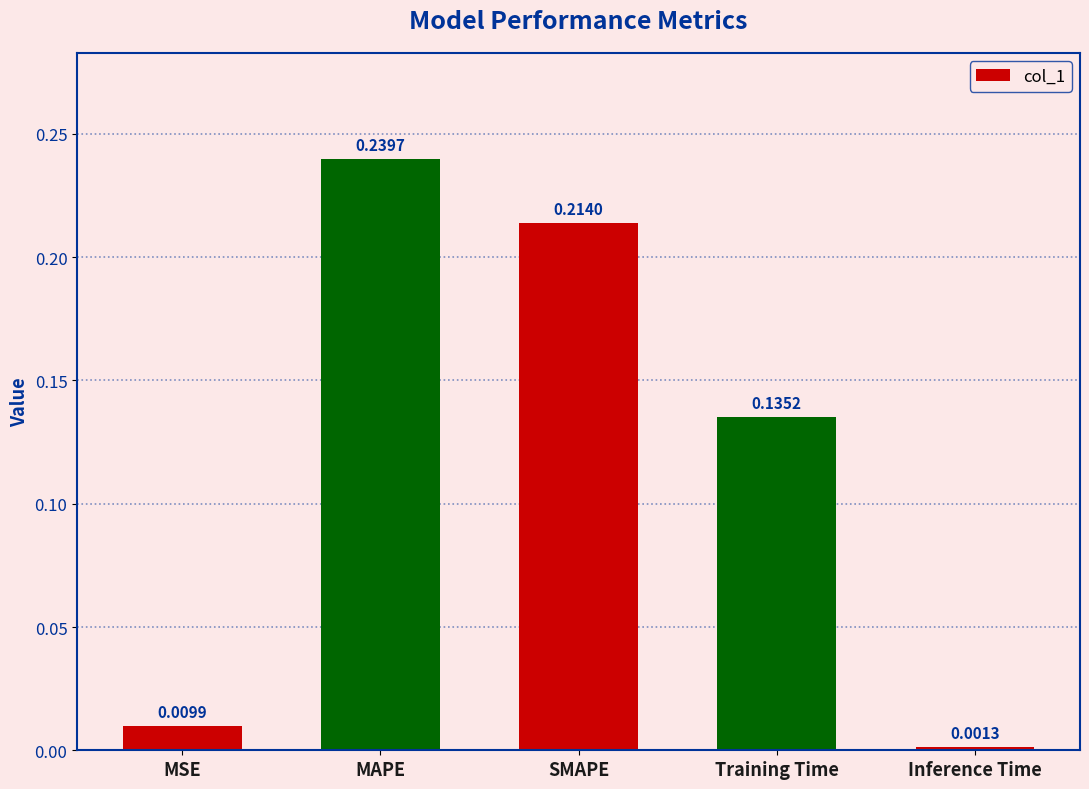

The value at MAPE is 0.4. True or false?

False